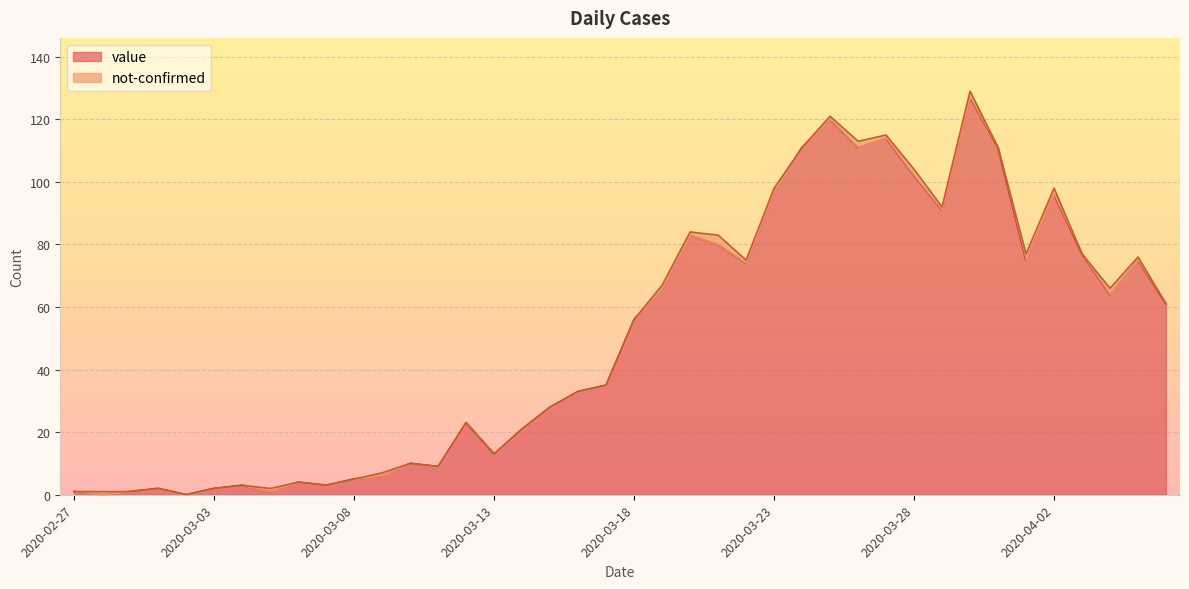

What is the sum of the values at 2020-03-28 and 2020-03-13?

115